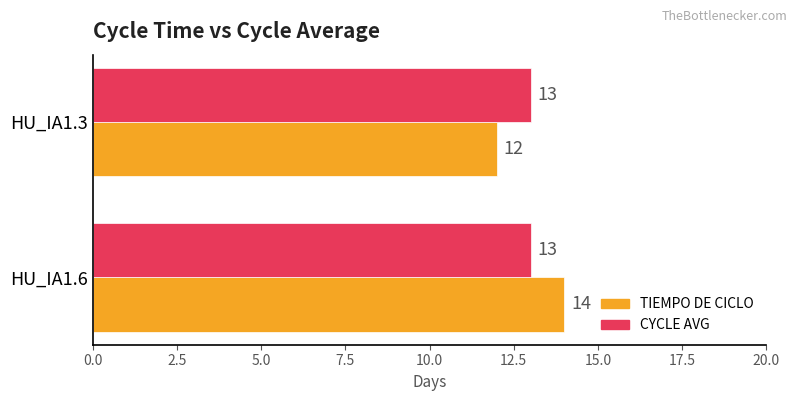

Count the number of data series in this chart.

2